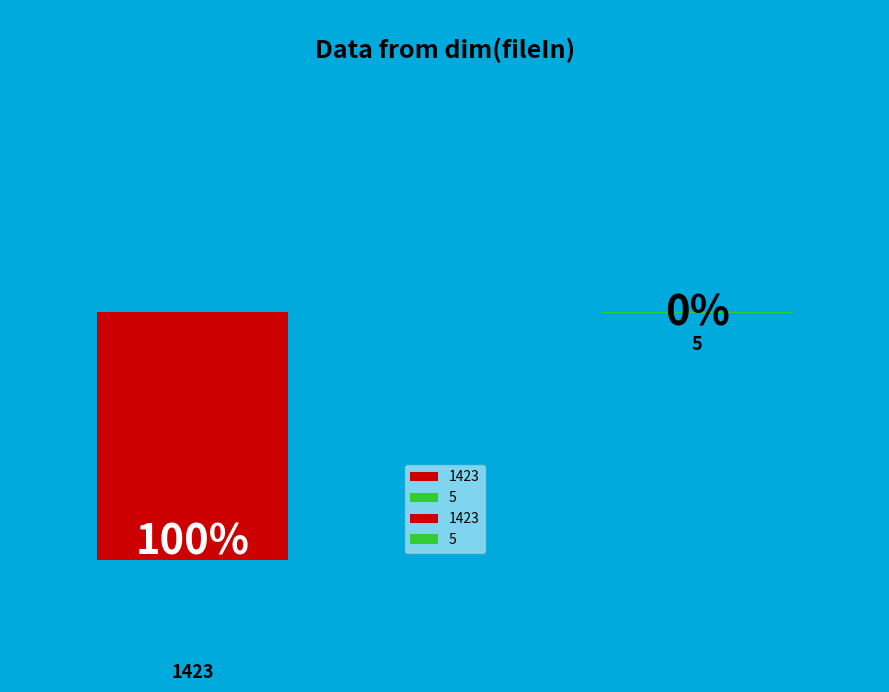

How many slices are in this pie chart?

2